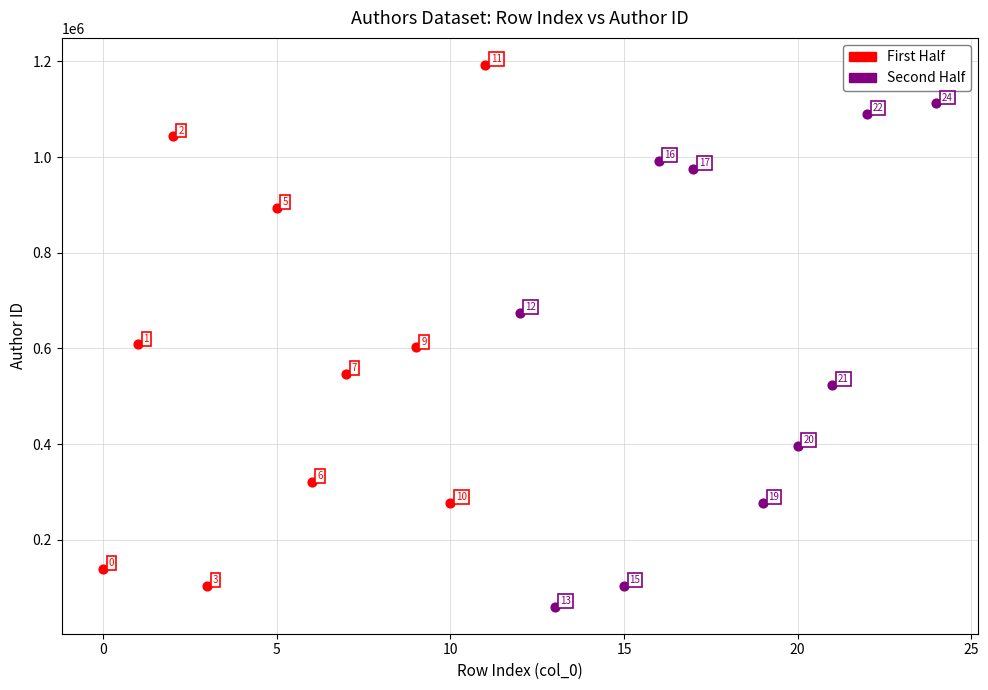

Which series has the widest spread of Y values?

First Half